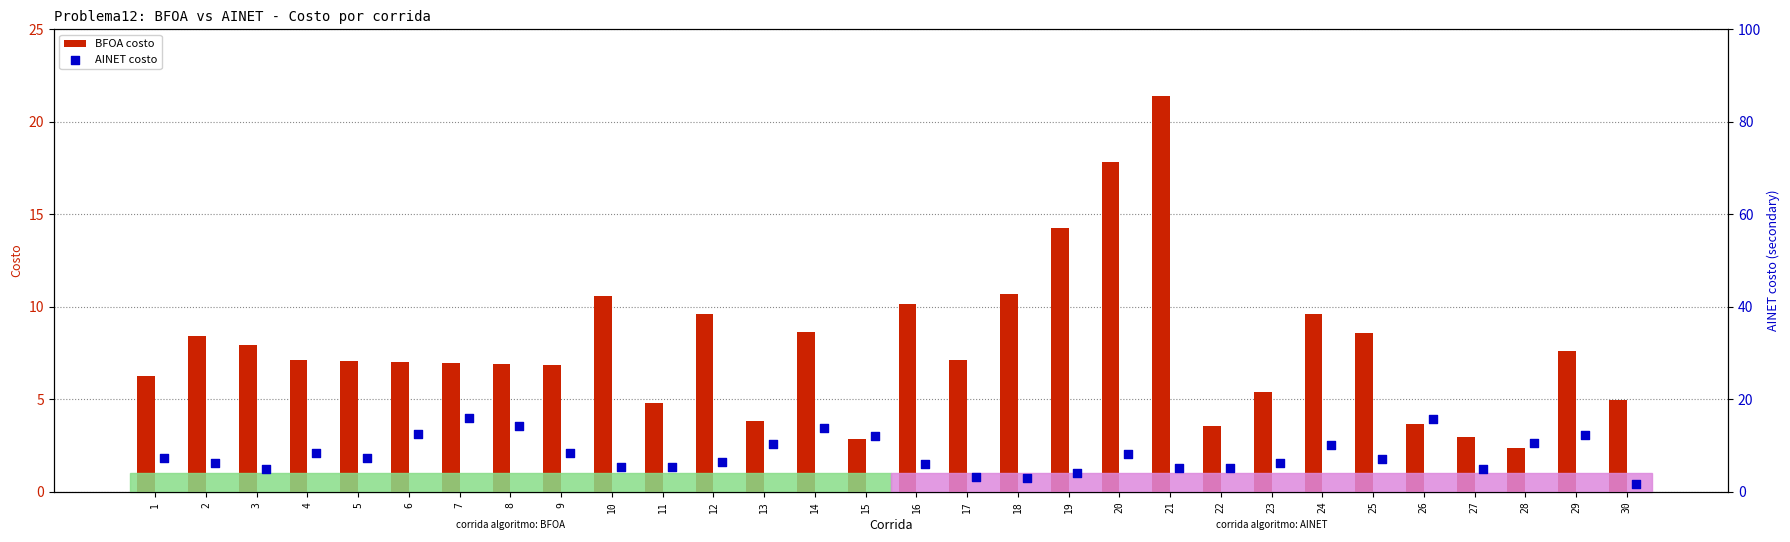

What is the average value of the BFOA costo series?

7.8